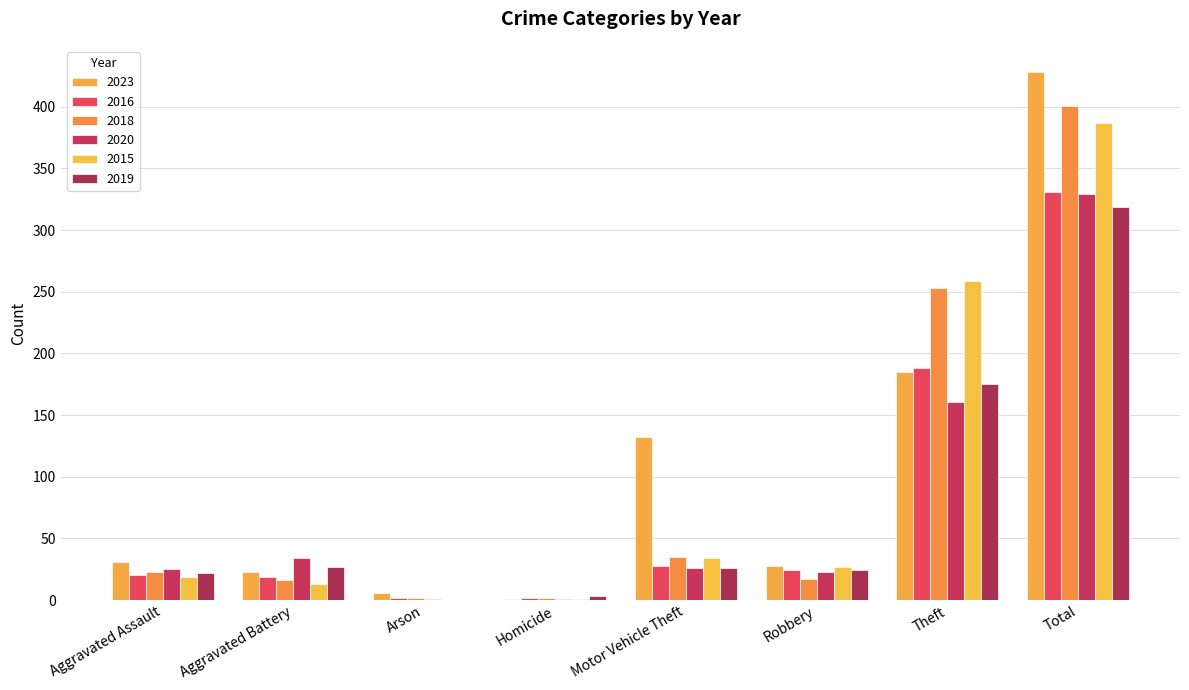

What is the spread (max minus min) of values at Homicide?

2